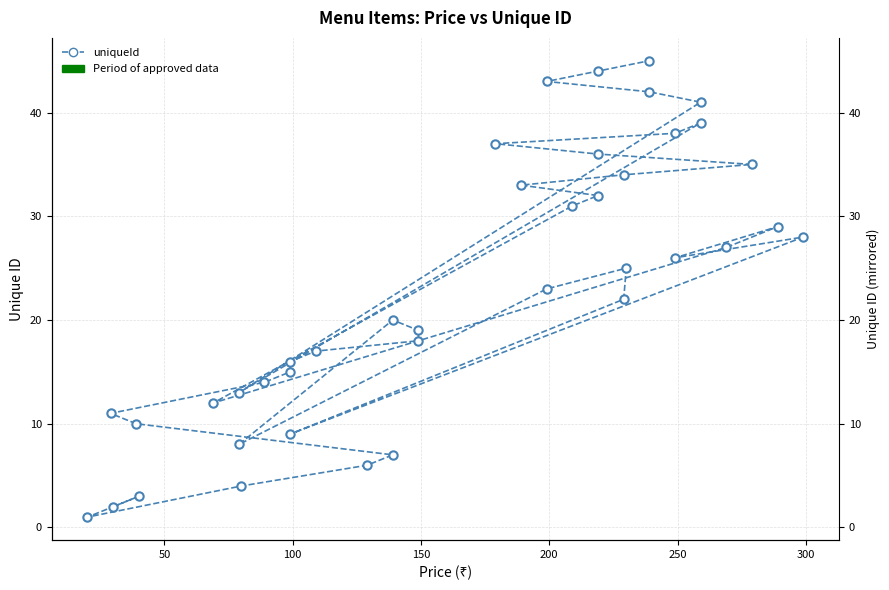

How many interior local peaks (higher than both neighbors) does the data have?

6